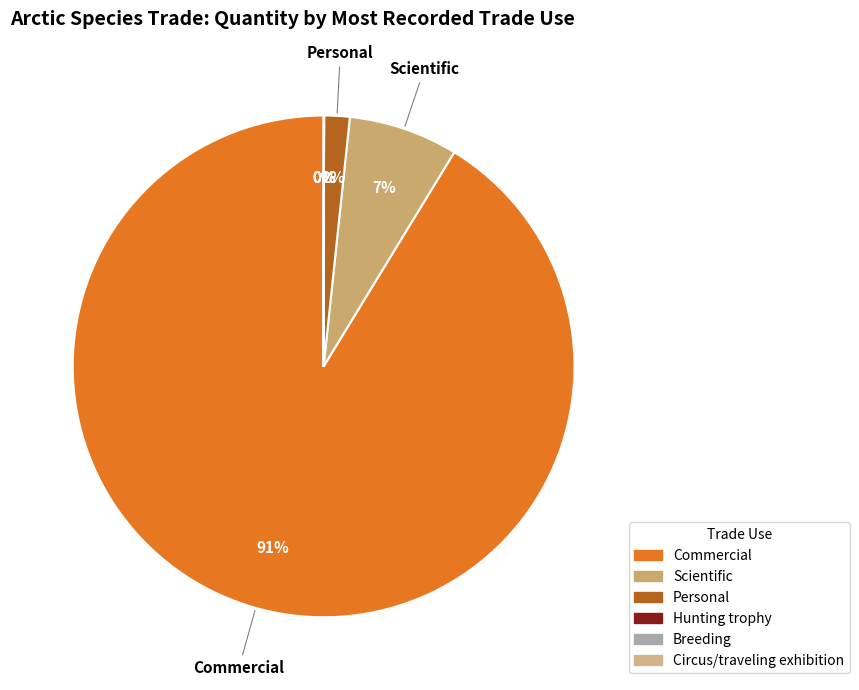

Does any single category account for the majority?

Yes